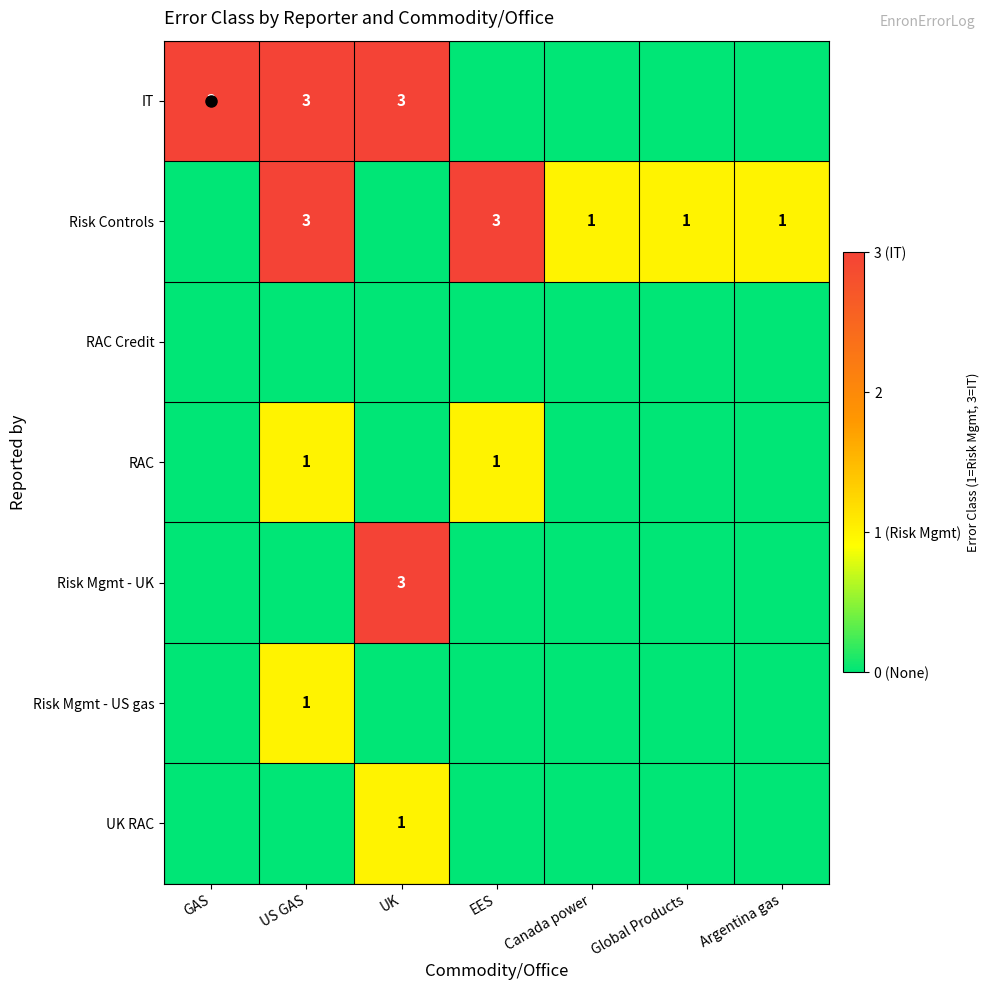

What is the sum of all Risk Controls values?

9